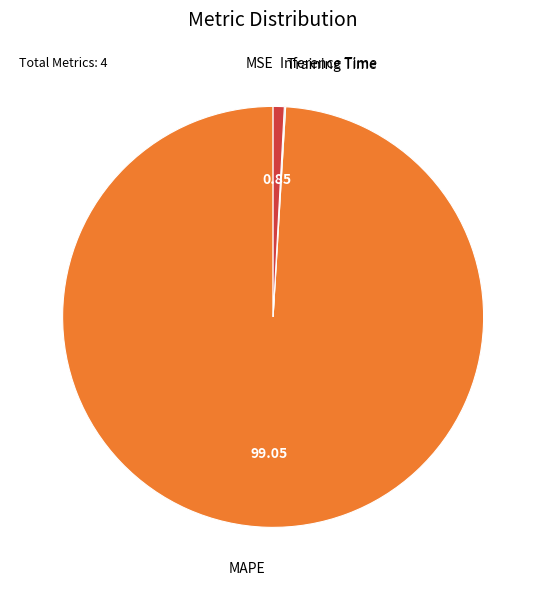

Is there any slice that represents more than half of the pie?

Yes